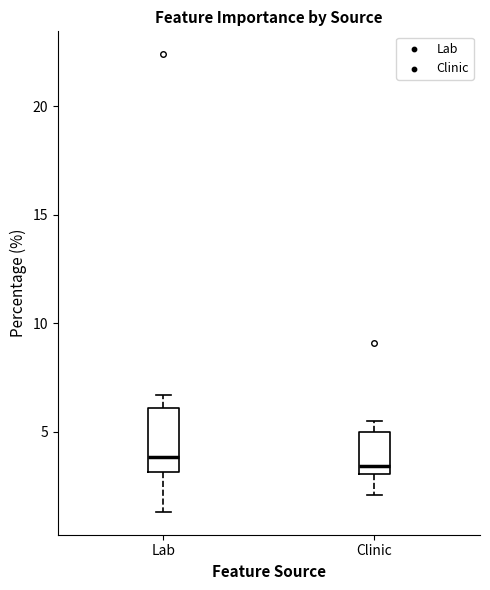

Reading left to right, transcribe this box plot: for each box, give where its median line is, the range the box spans, and where its two whiskers end, as read against the y-axis. The values are not printed on the chart, so give them approximately, as read against the axis.

Lab: median 4.0, box 3.0 to 6.0, whiskers 1.5 to 6.5
Clinic: median 3.5, box 3.0 to 5.0, whiskers 2.0 to 5.5